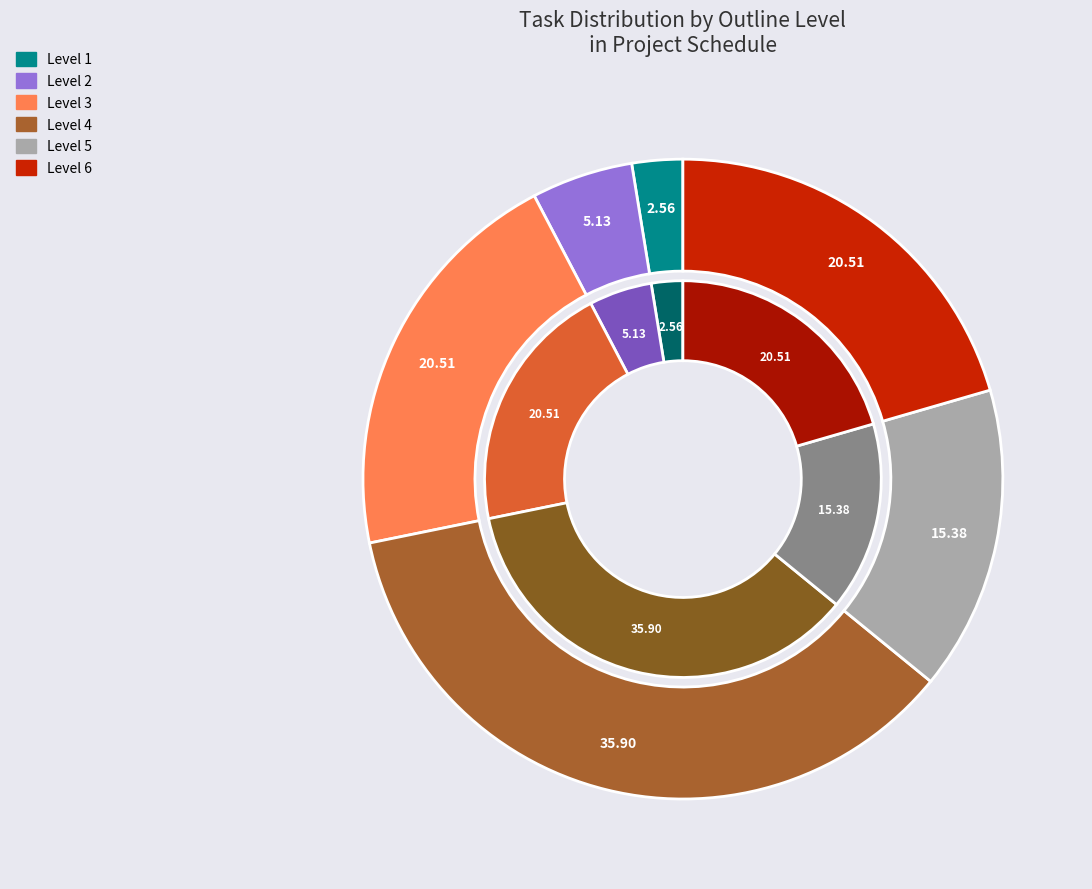

Does any single category account for the majority?

No